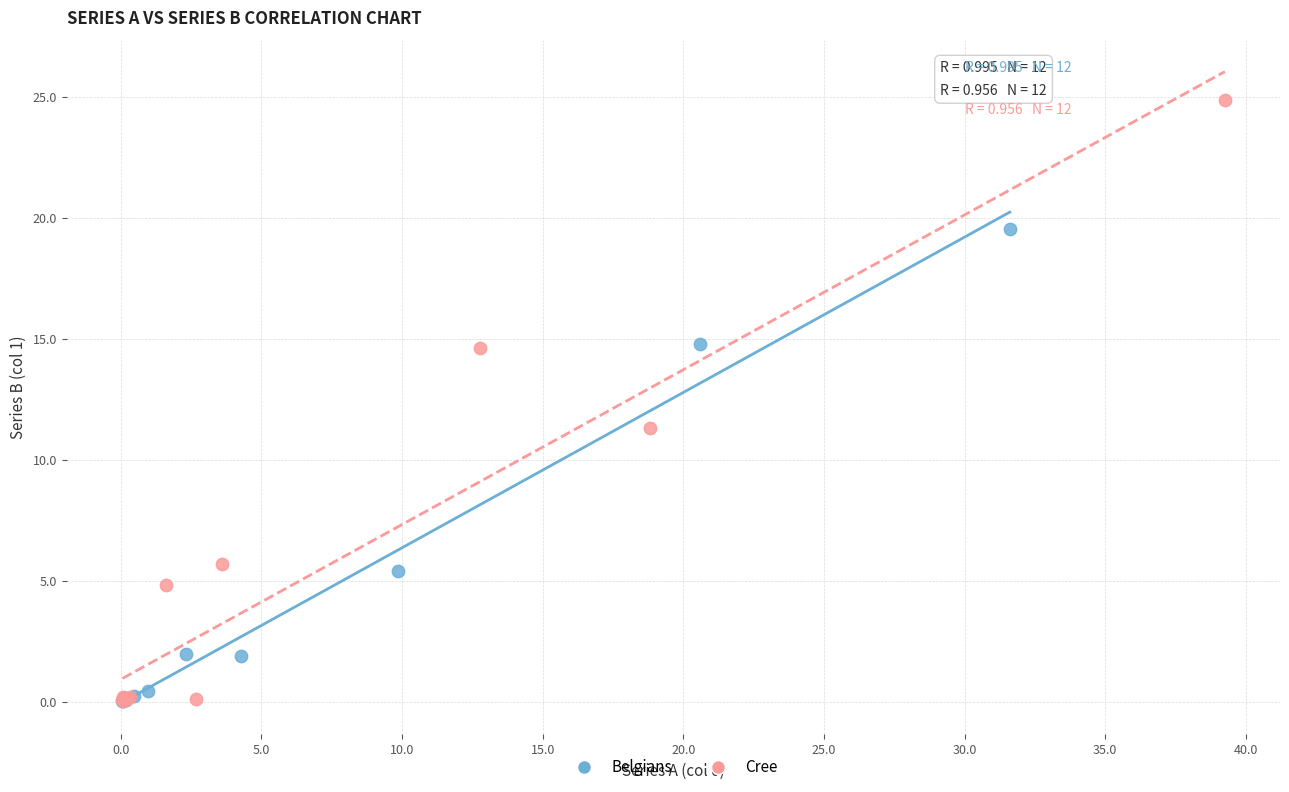

Which series reaches the maximum Y coordinate?

Cree